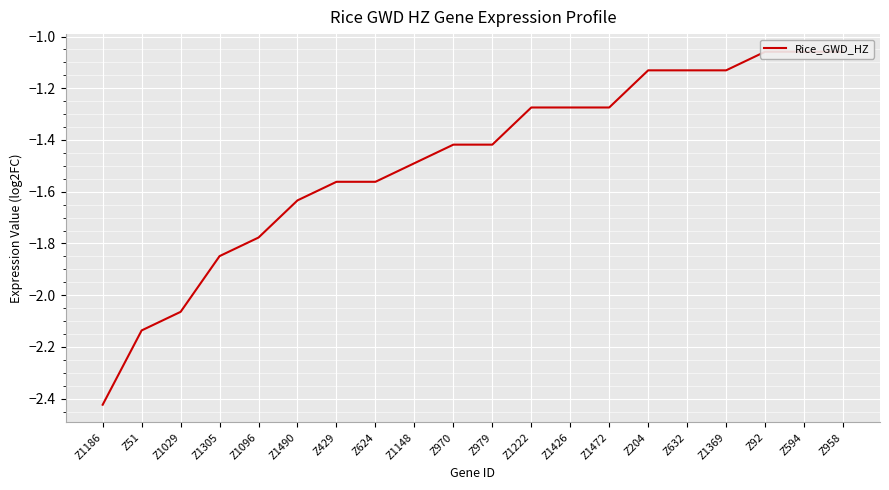

What is the value of the 15th point from the left?

-1.1